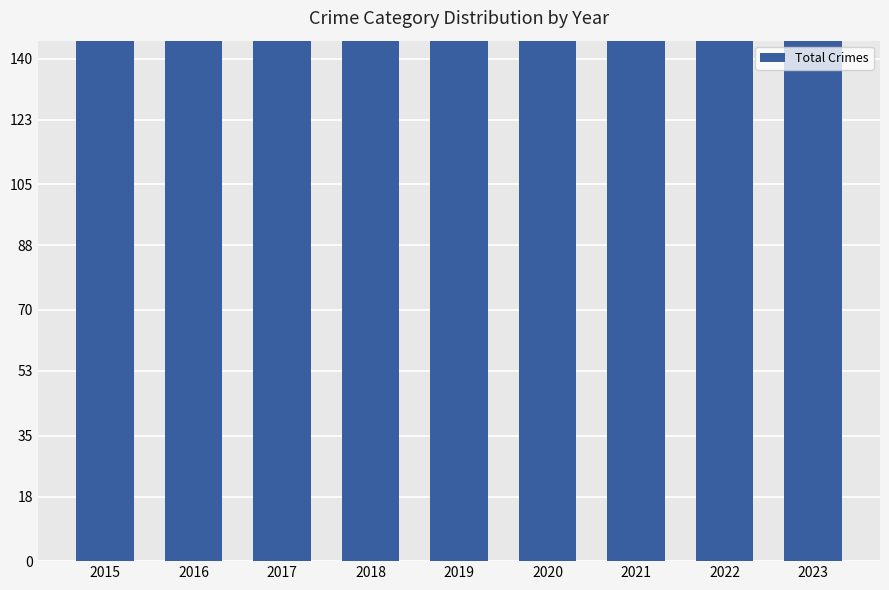

What is the smallest value displayed?

184